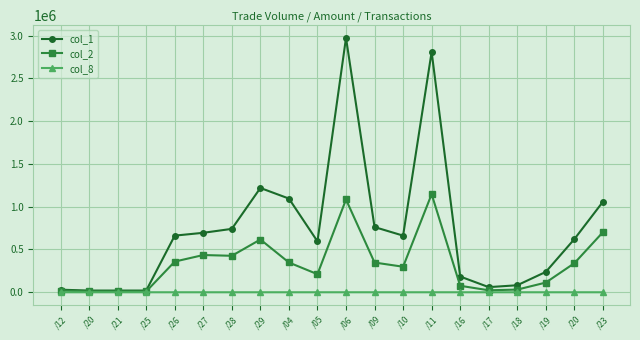

Does the chart have visible grid lines?

Yes